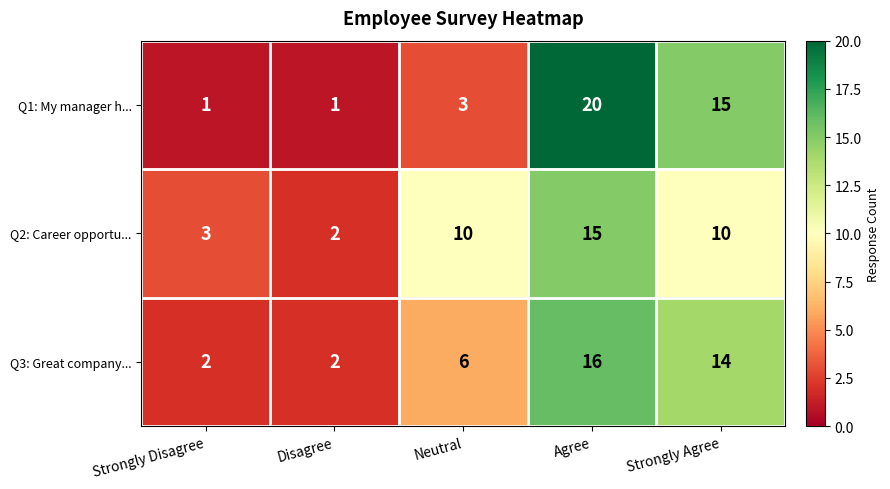

Which category has the highest value in the Q1: My manager h... series?

Agree